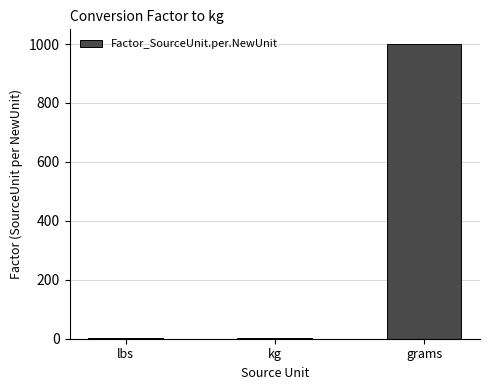

What is the ratio of the value at lbs to the value at kg?

2.2